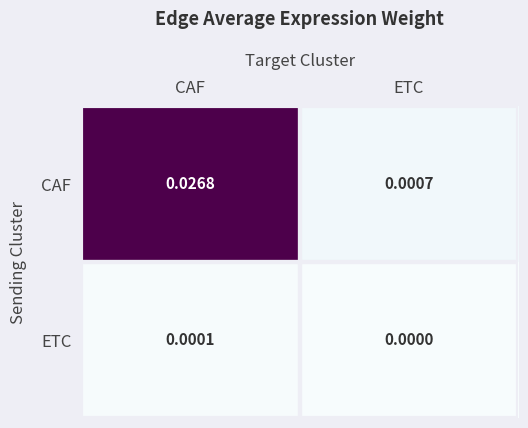

Which series has the largest total across all categories?

CAF